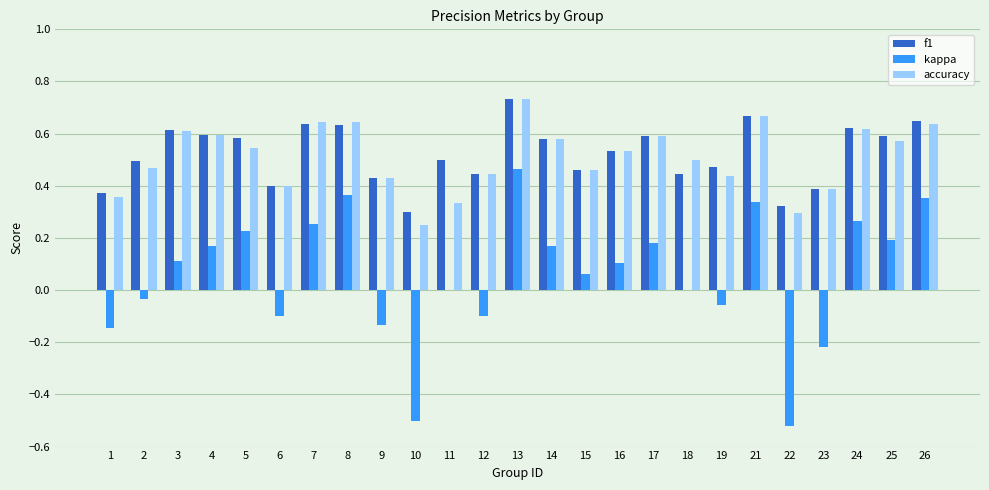

How many distinct data groups are displayed?

3